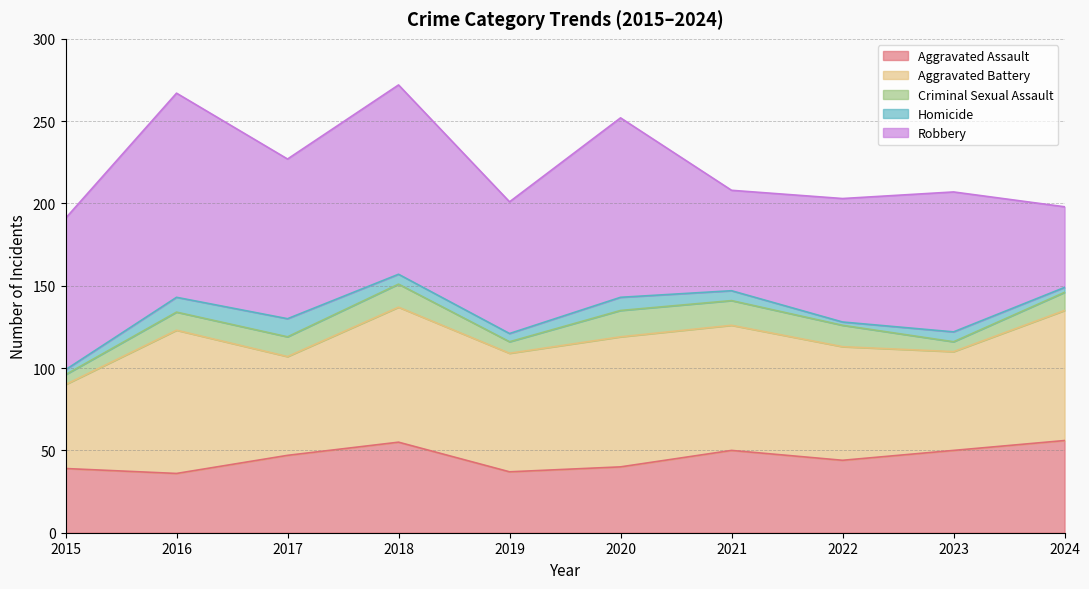

True or false: Aggravated Battery and Criminal Sexual Assault cross at least once.

False